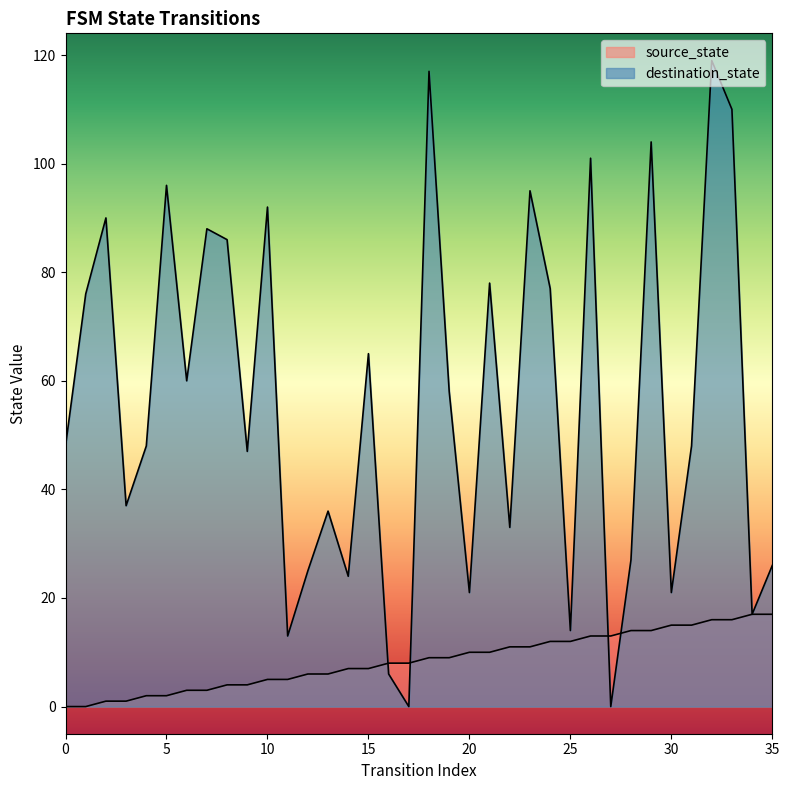

Between 1 and 18, which is larger?

18